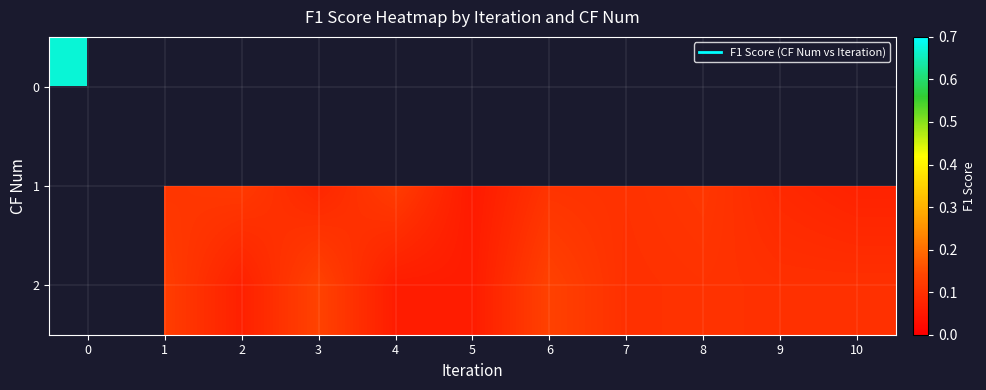

What is the greatest value displayed?

0.7